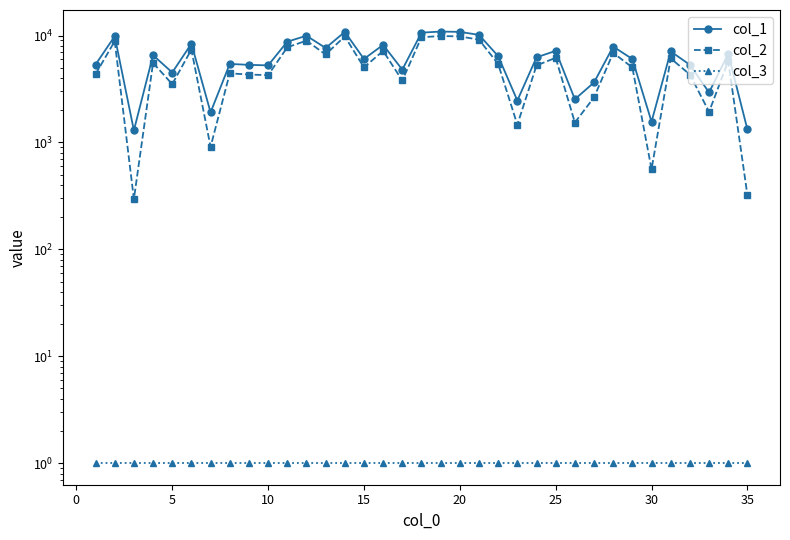

At 30, list the series in order from largest to smallest.

col_1, col_2, col_3